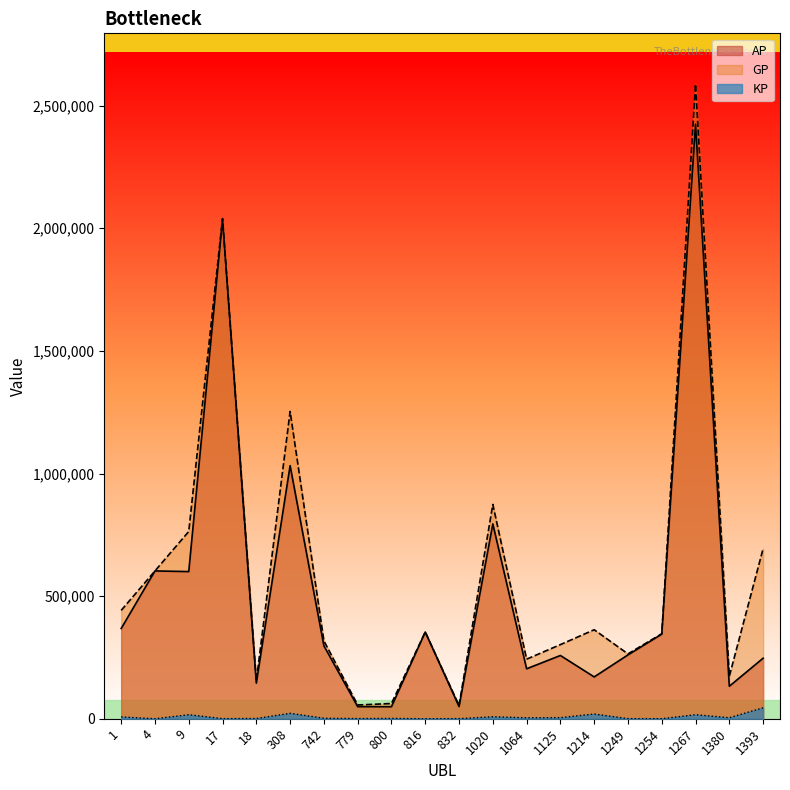

At how many categories does at least one series exceed 827560?

4